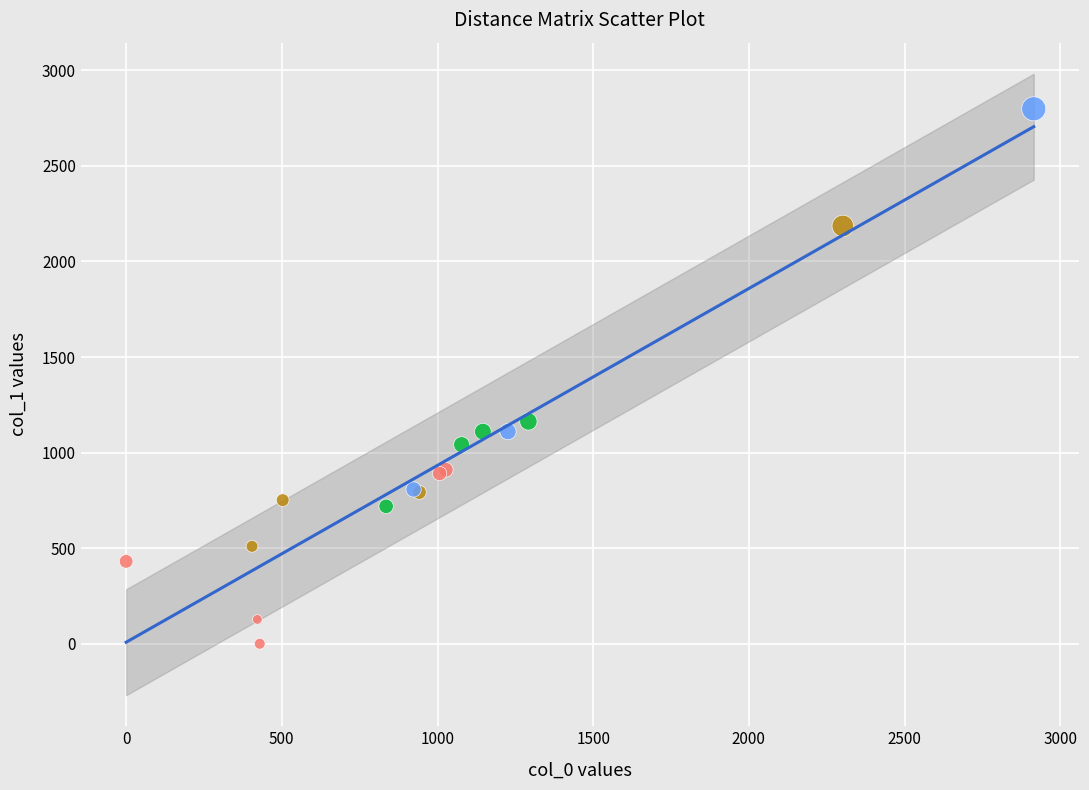

Which series reaches the maximum Y coordinate?

200-400